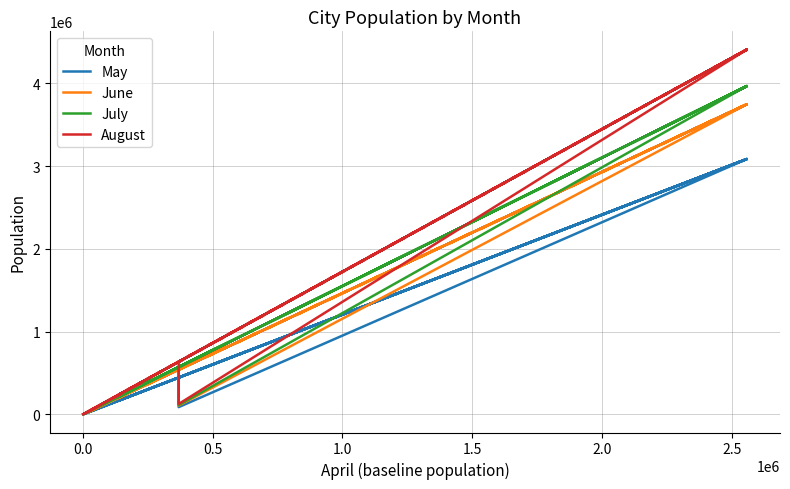

Reading right to left, transcribe all the data shown in this chart.

May: 166506	294964	294964	445559	445559	3086249	117458	3317	3086249	1042658	1032726	445559	88263	3086249	445559	2172850	3086249	169665	445559	1946
June: 202194	358178	358178	541045	541045	3747597	142635	4867	3747597	1266093	1254032	541045	107184	3747597	541045	2638469	3747597	206030	541045	2372
July: 214077	379237	379237	572860	572860	3968032	151015	5143	3968032	1340558	1327788	572860	113478	3968032	572860	2793662	3968032	218138	572860	2500
August: 237854	421365	421365	636502	636502	4408916	167785	5705	4408916	1489500	1475311	636502	126078	4408916	636502	3104060	4408916	242367	636502	2769